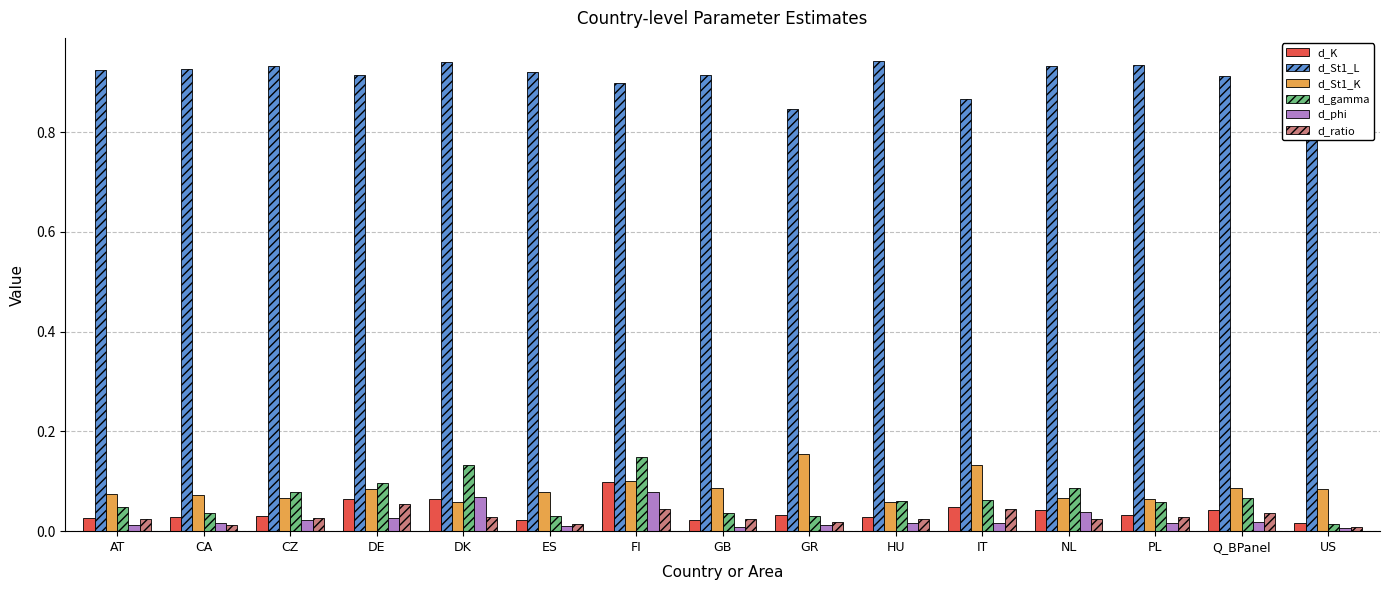

True or false: d_ratio has a value of 0.0 at IT.

True